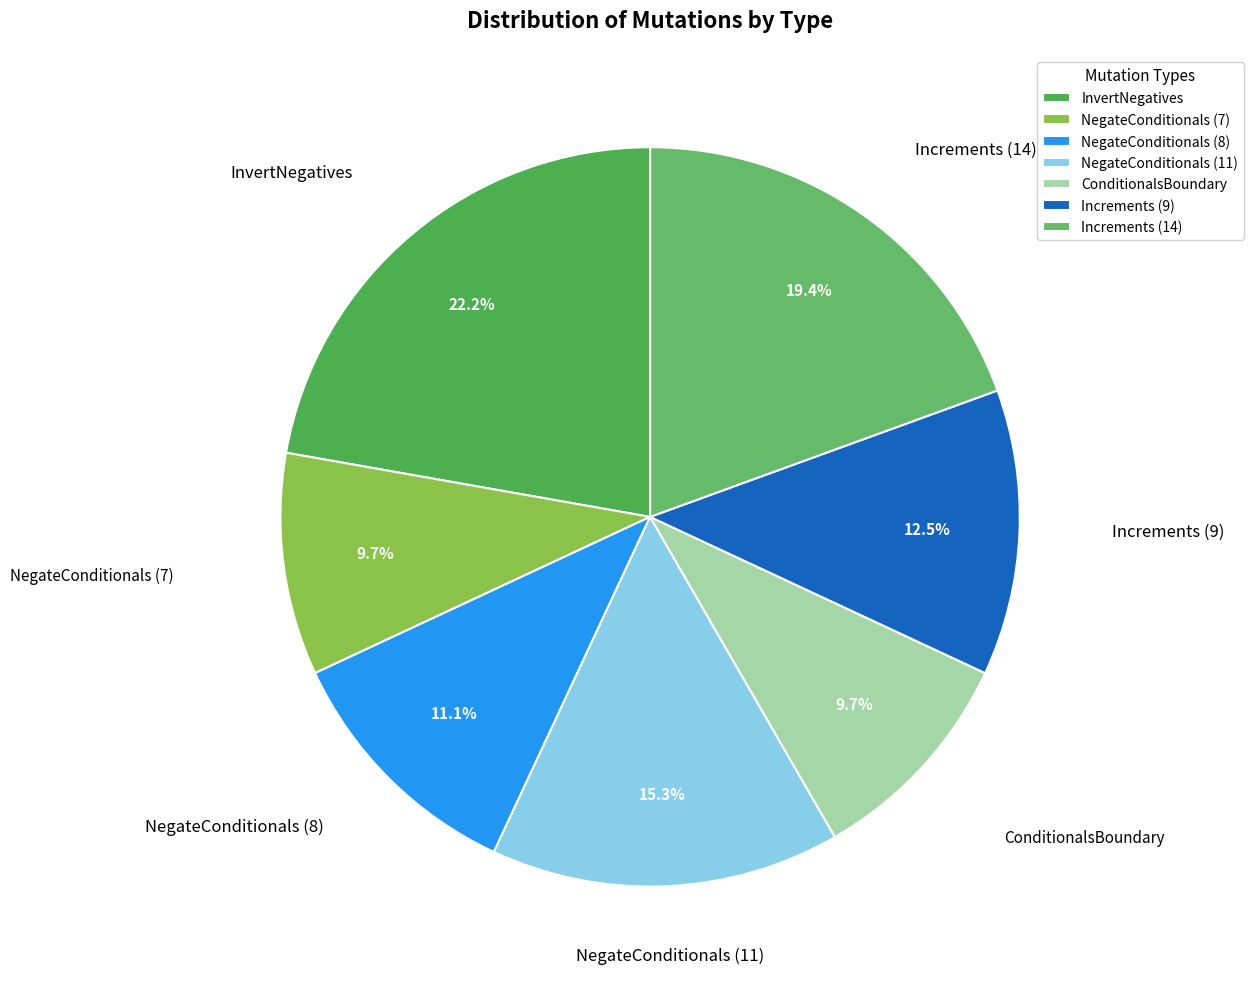

To the nearest percent, what portion does ConditionalsBoundary represent?

10%